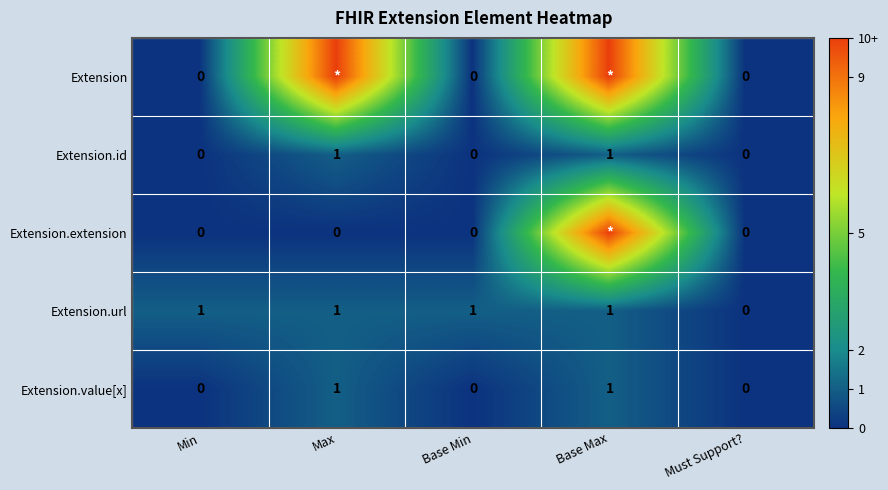

The value of Extension.id at Base Max is 1. True or false?

True